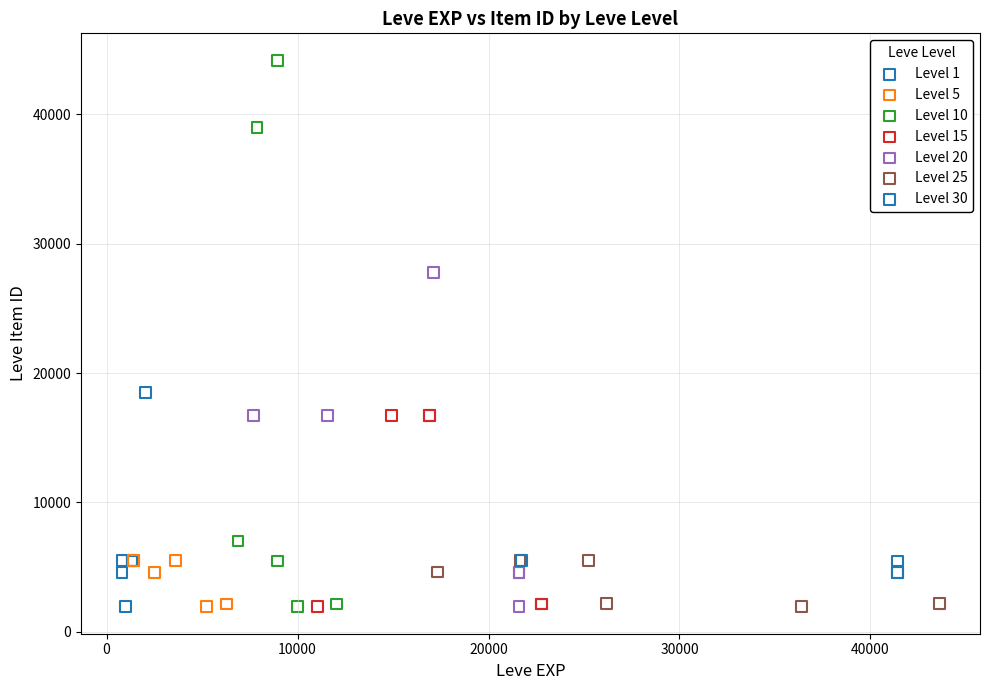

Which series has the largest Y range (max minus min)?

Level 10